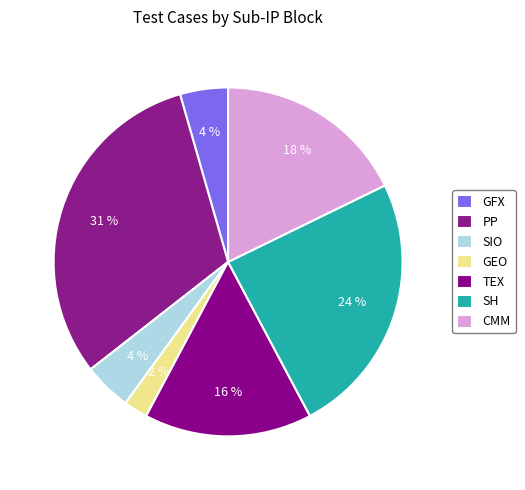

What is the largest slice in the pie chart?

PP